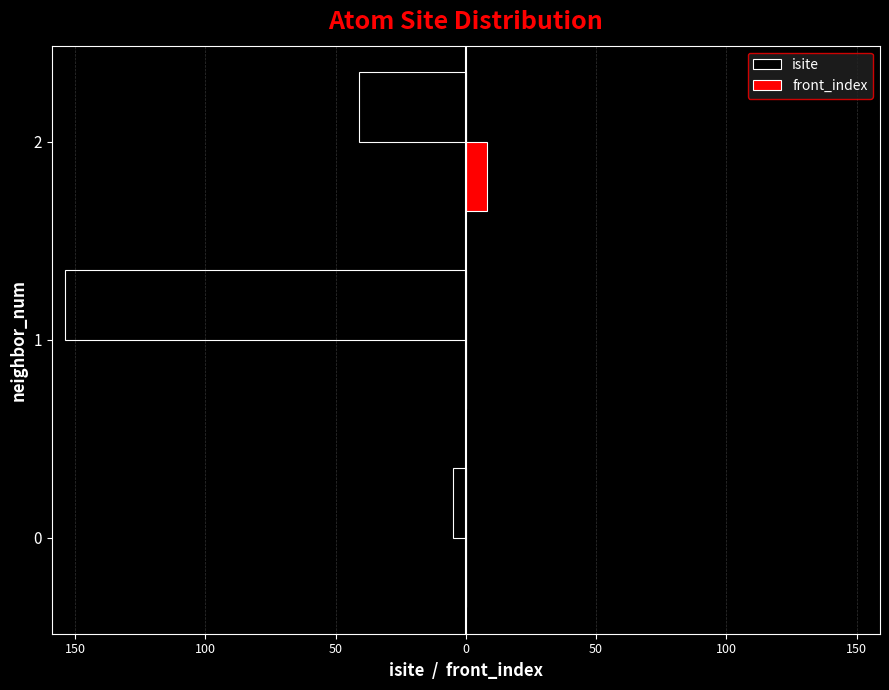

What are all the series names shown in the legend?

isite, front_index